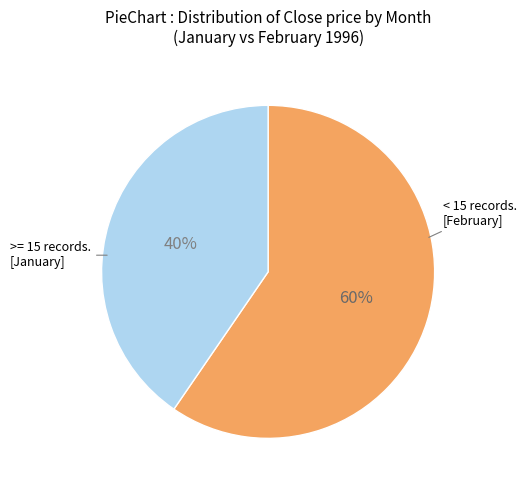

To the nearest percent, what is the average slice percentage?

50%